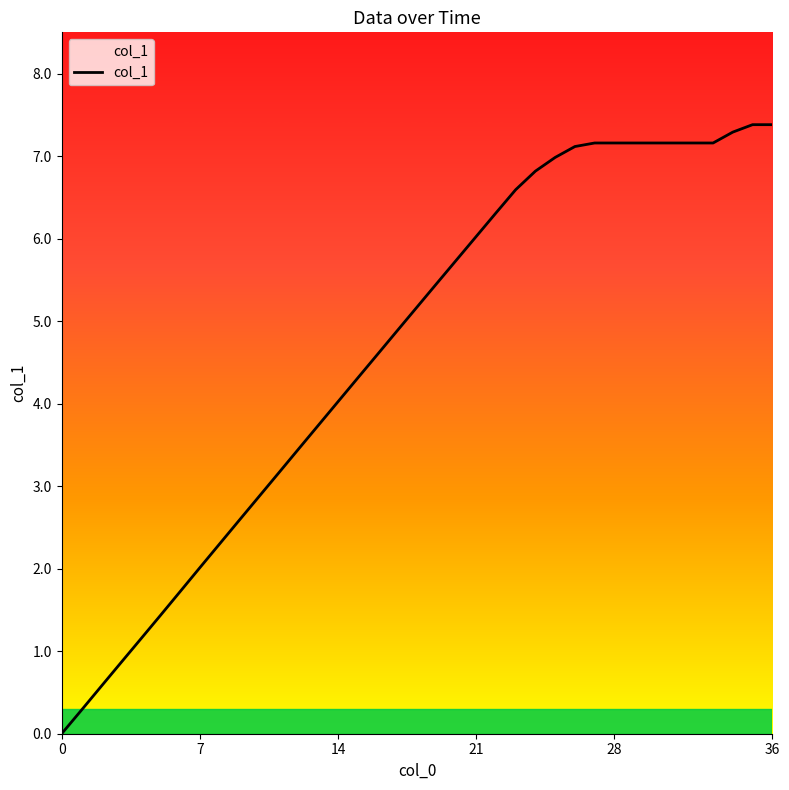

The chart shows a value of 1.9 at 21. True or false?

False